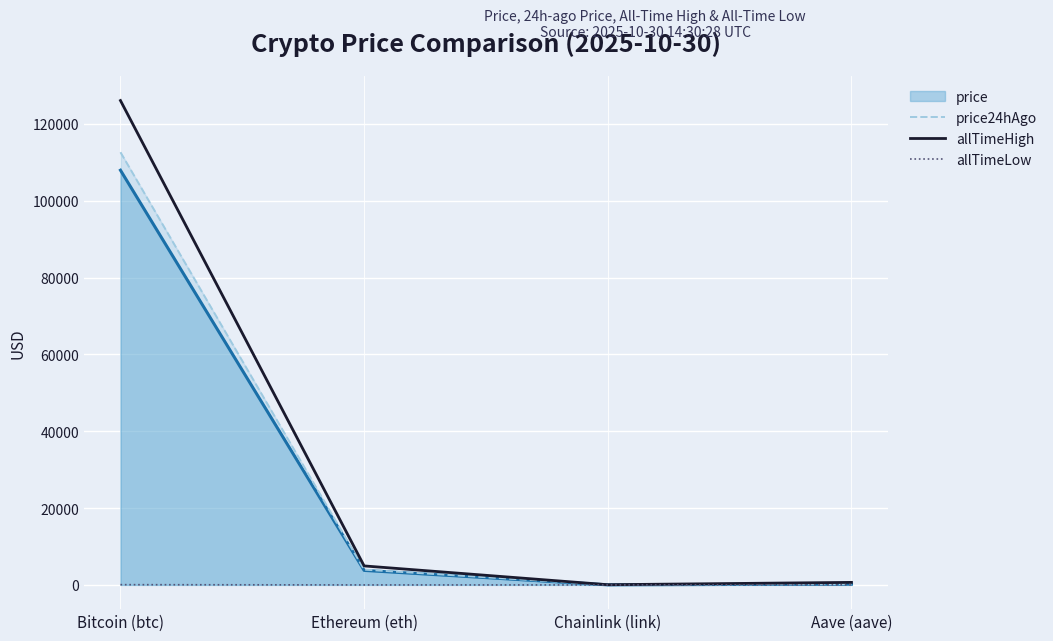

Where is the first local minimum for price24hAgo?

Chainlink (link)